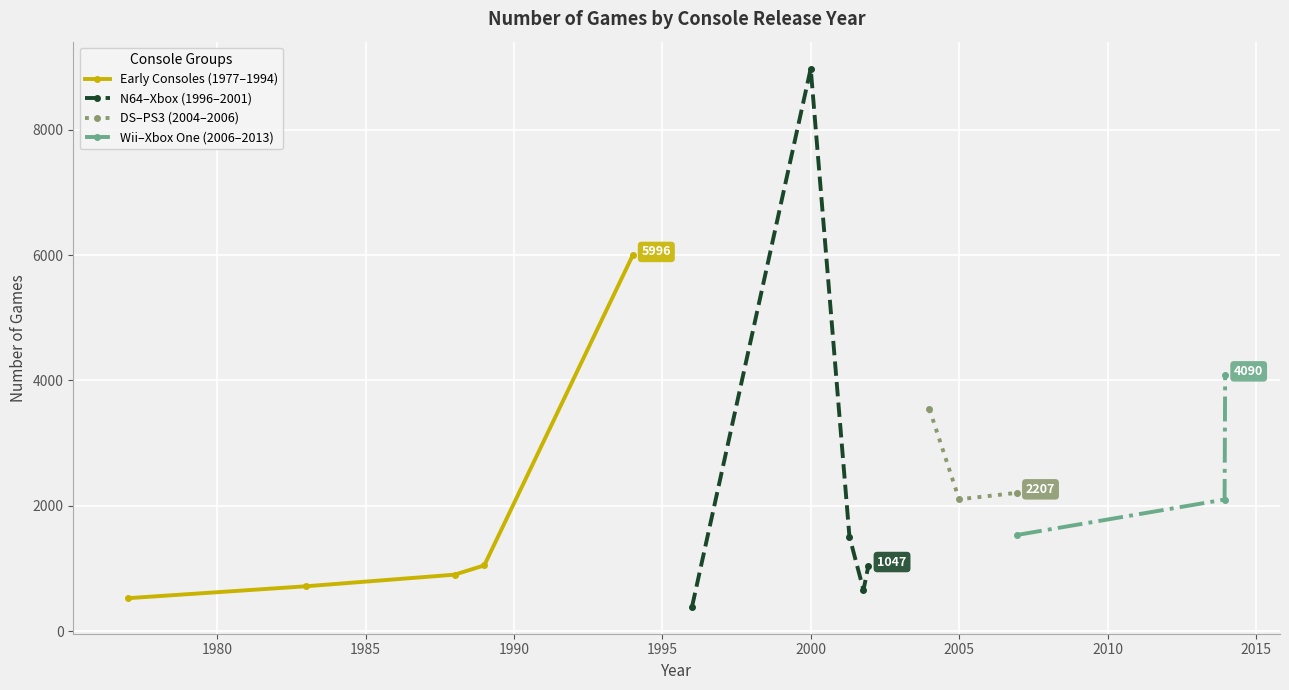

Reading left to right, what are all the values shown in this chart?

526	716	901	1049	5996	388	8978	1510	657	1047	3542	2104	2207	1535	2100	4090